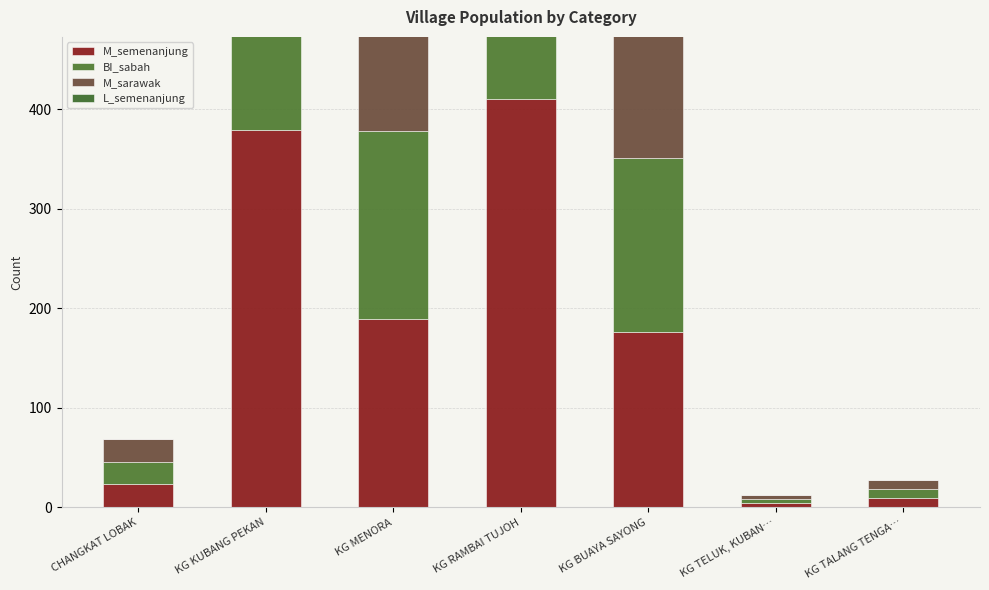

What position from the left is KG MENORA?

3